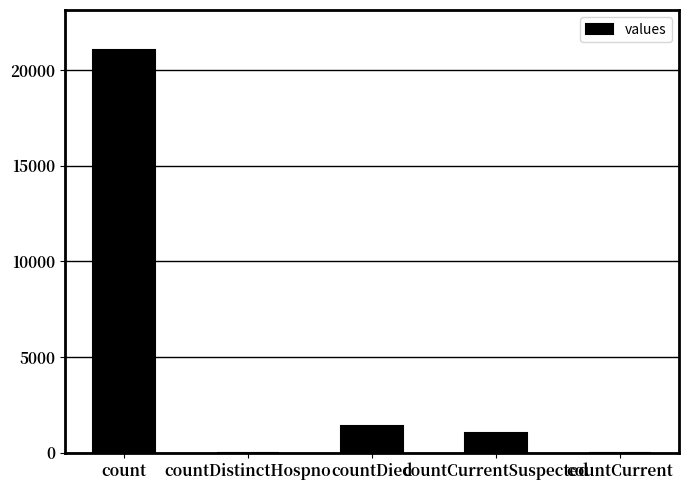

Which has a higher value, countDied or countDistinctHospno?

countDied